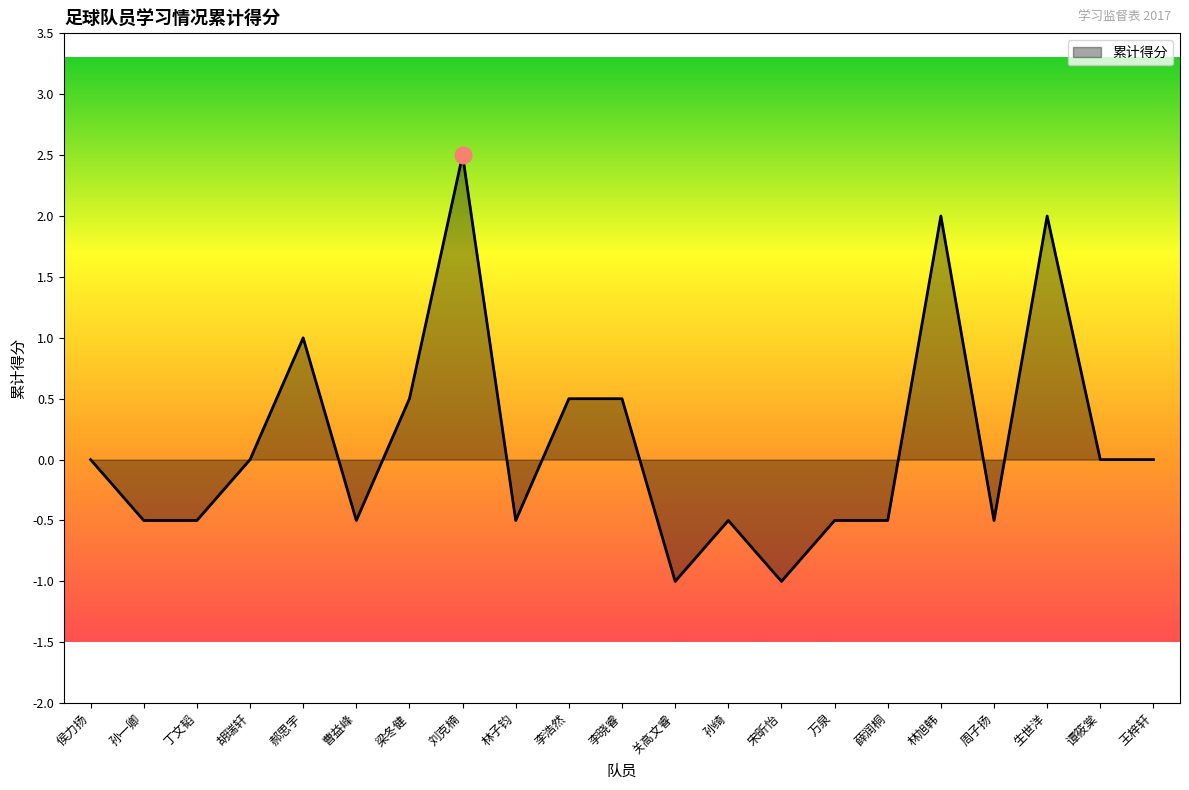

True or false: the data shows 2.8 at 生世洋.

False